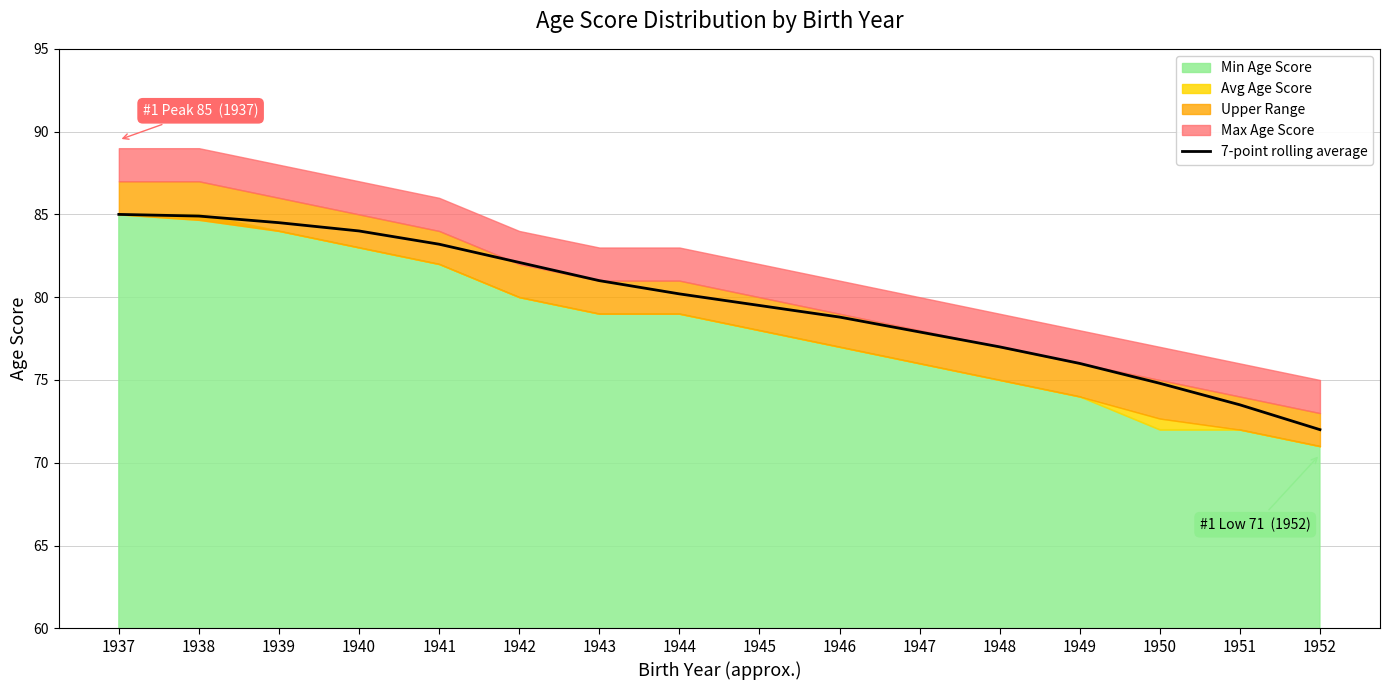

List the labels in order of value, largest first.

1937, 1938, 1939, 1940, 1941, 1942, 1943, 1944, 1945, 1946, 1947, 1948, 1949, 1950, 1951, 1952